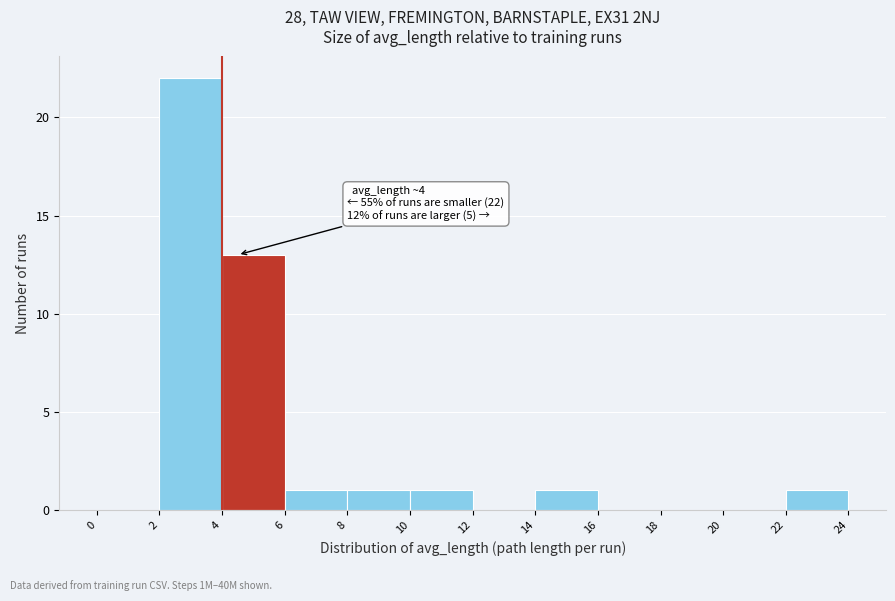

Which range on the x-axis has the tallest bar?

2 to 4